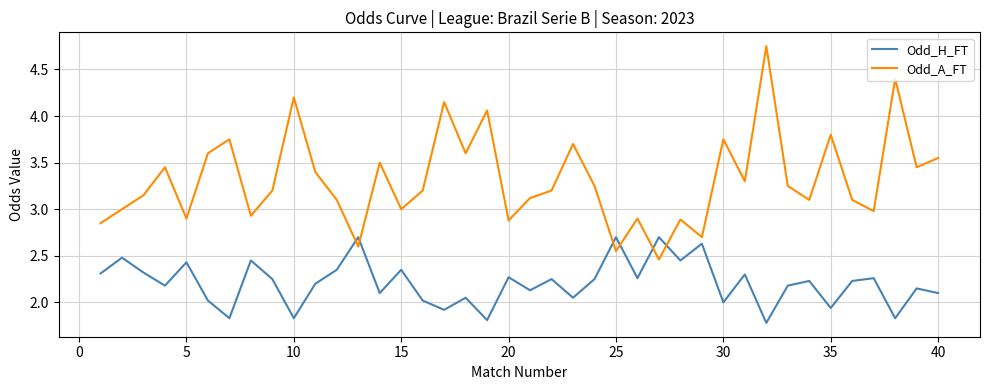

How many lines are shown in the chart?

2